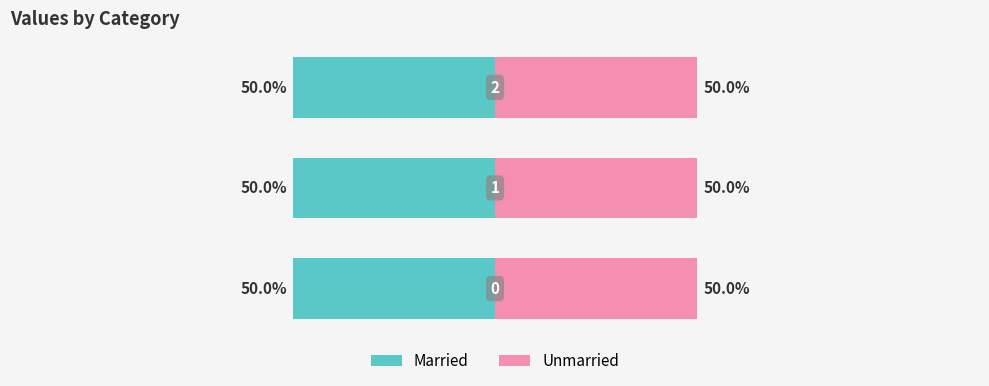

At 2, list the series in order from largest to smallest.

Married, Unmarried